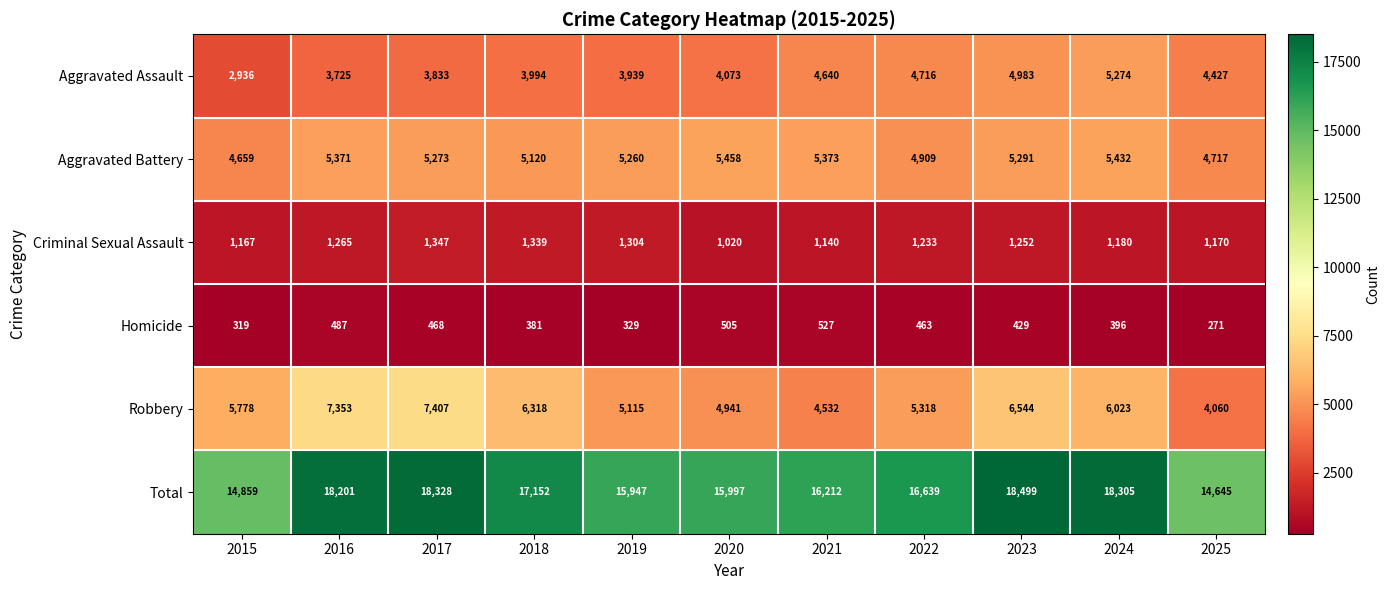

What is the lowest value of the Homicide series?

271